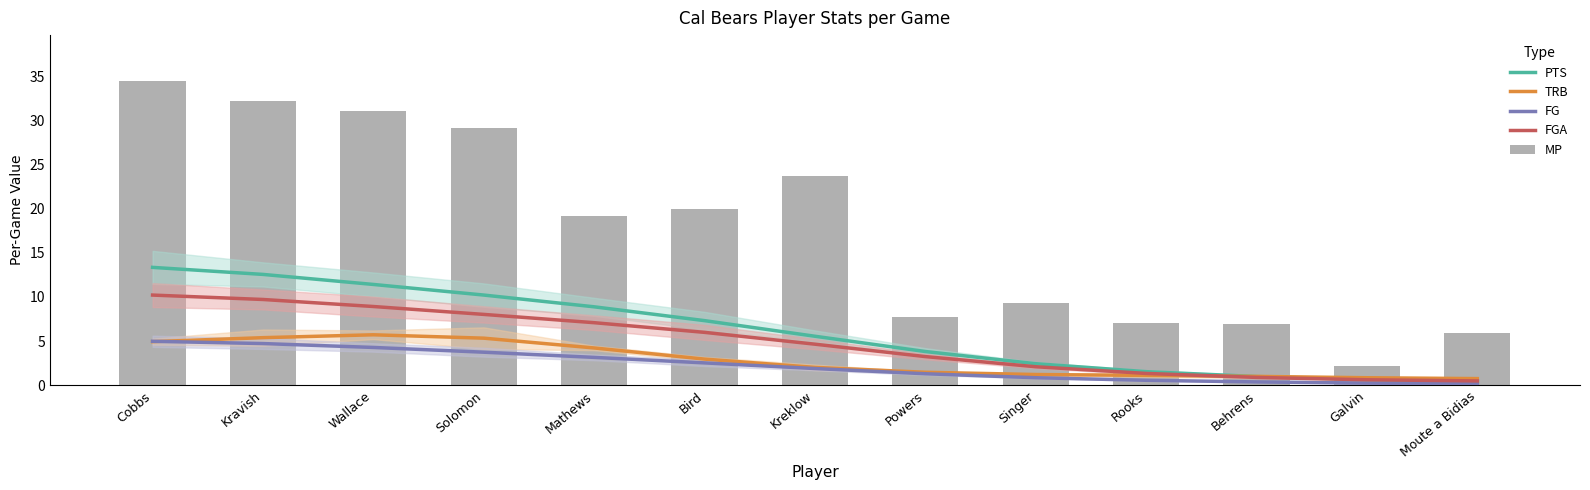

Is the value of TRB at Galvin greater than the value of FG at Bird?

No